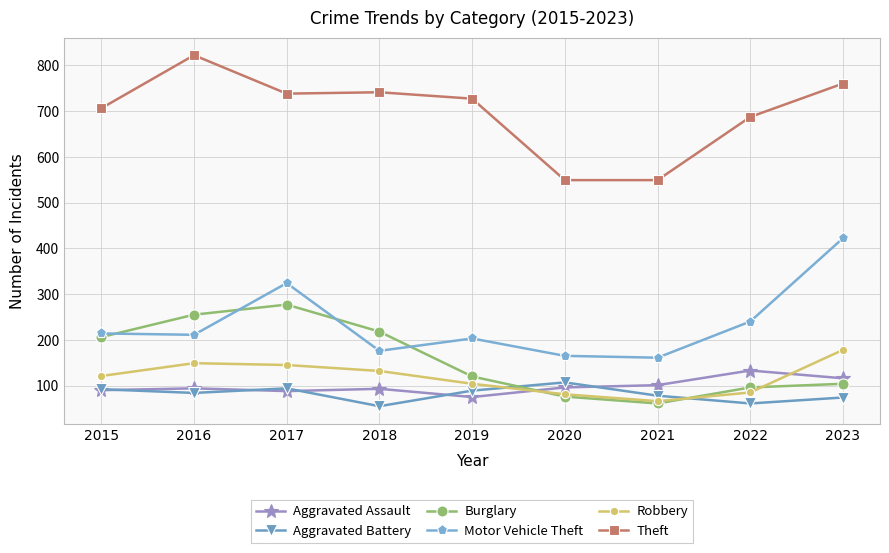

Which series has the largest total across all categories?

Theft